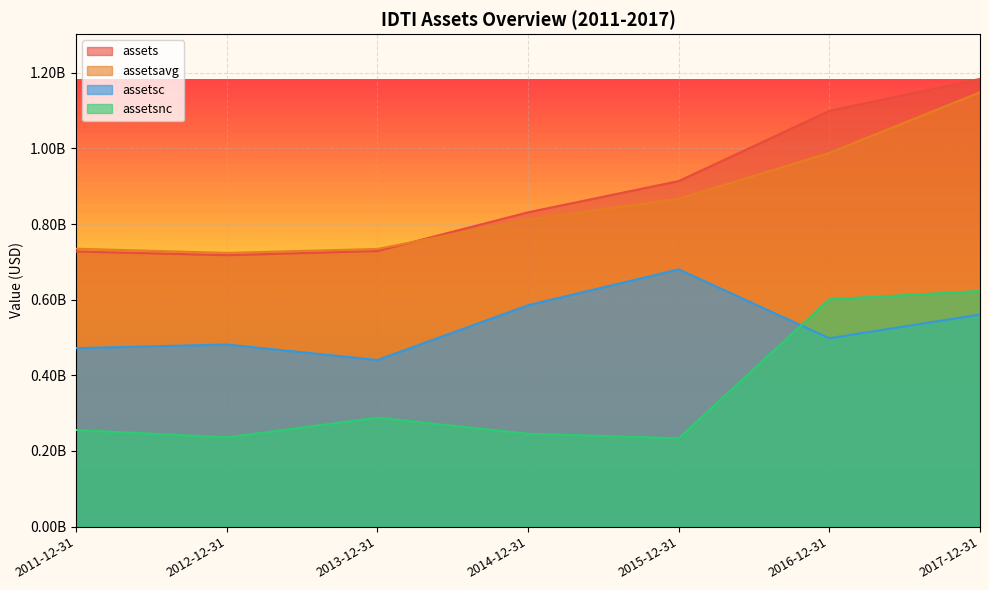

How many values in the assetsc series are below 498101000?

3